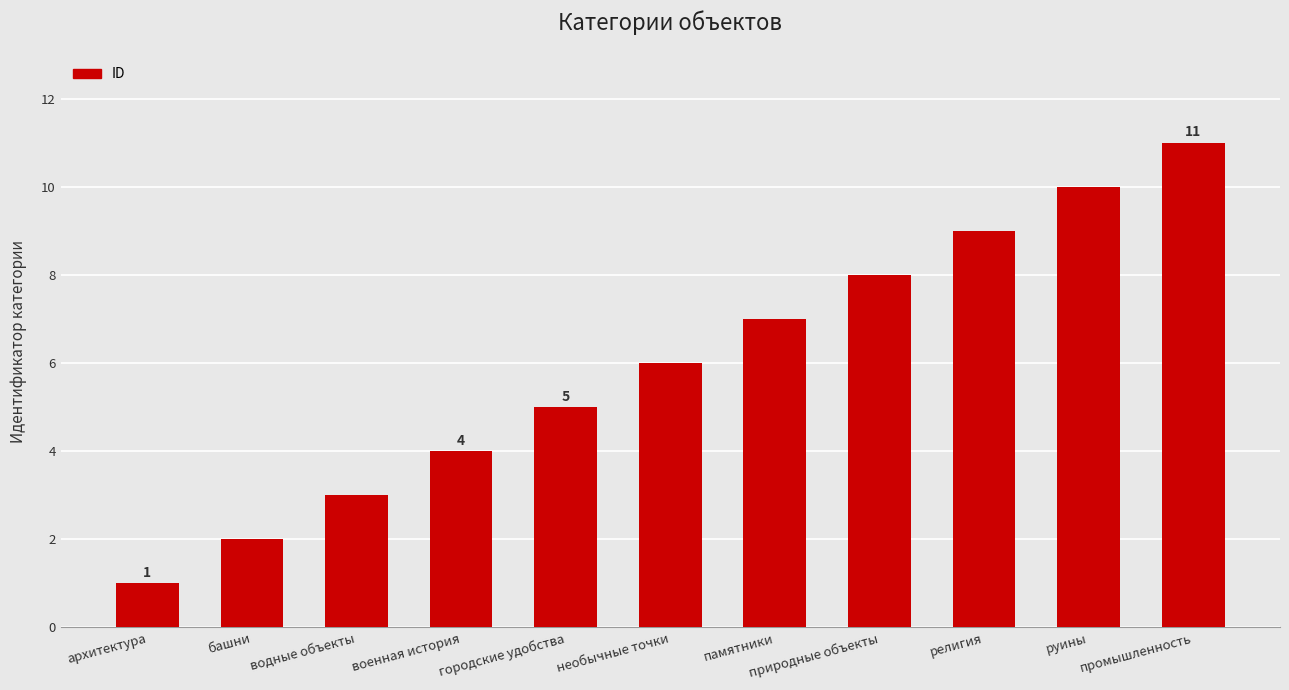

Approximately how many times larger is the value at архитектура compared to водные объекты?

0.3